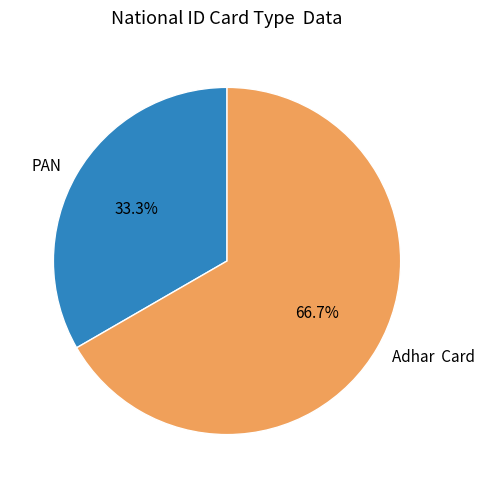

What is the smallest slice in the pie chart?

PAN